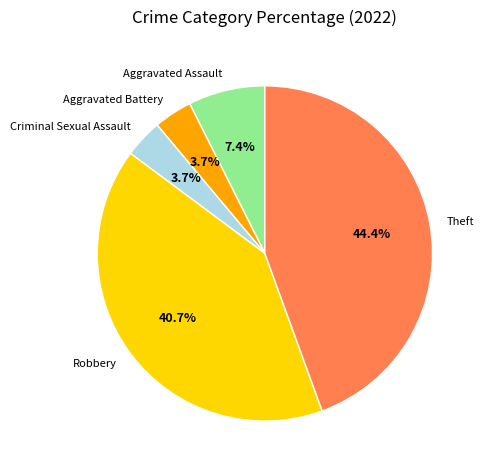

Is there any slice that represents more than half of the pie?

No